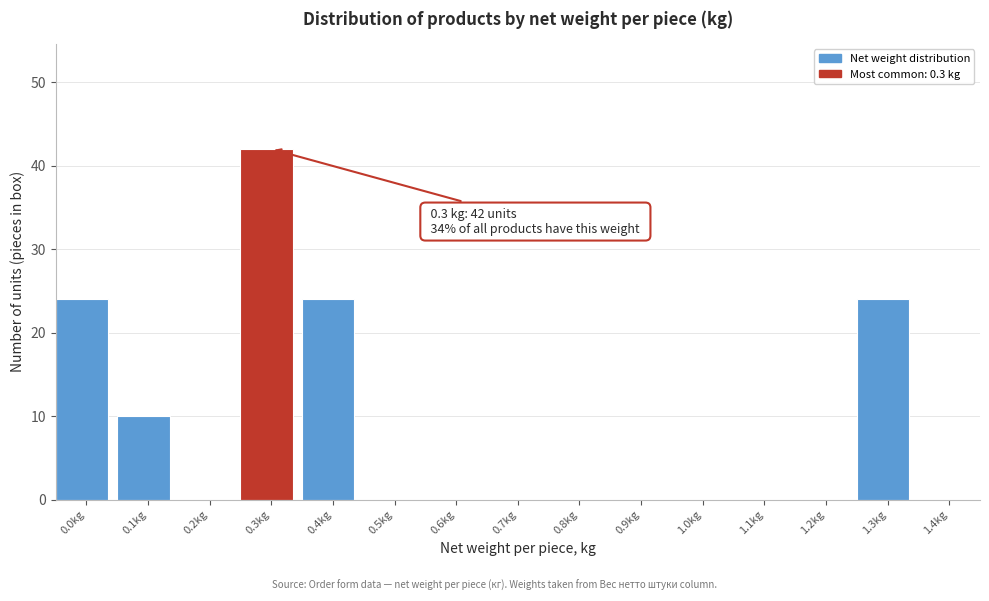

Reading left to right, what are all the values shown in this chart?

0.0kg=24	0.1kg=10	0.2kg=0	0.3kg=42	0.4kg=24	0.5kg=0	0.6kg=0	0.7kg=0	0.8kg=0	0.9kg=0	1.0kg=0	1.1kg=0	1.2kg=0	1.3kg=24	1.4kg=0